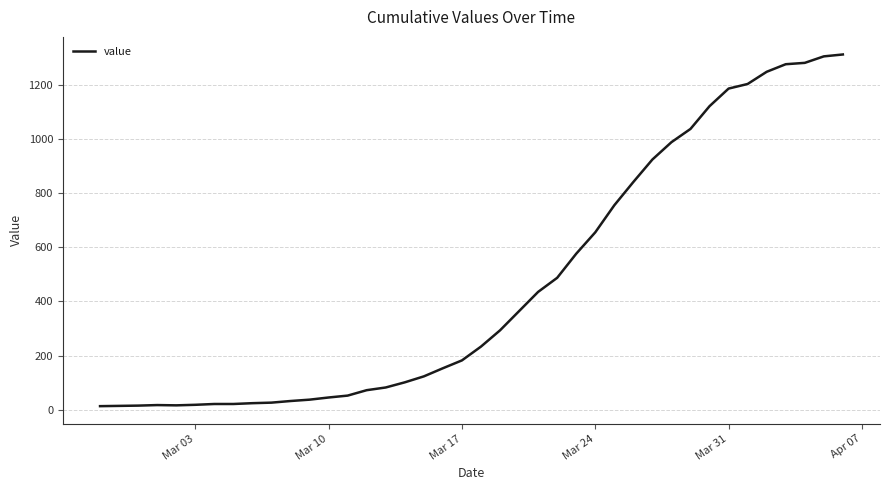

What is the greatest value displayed?

1312